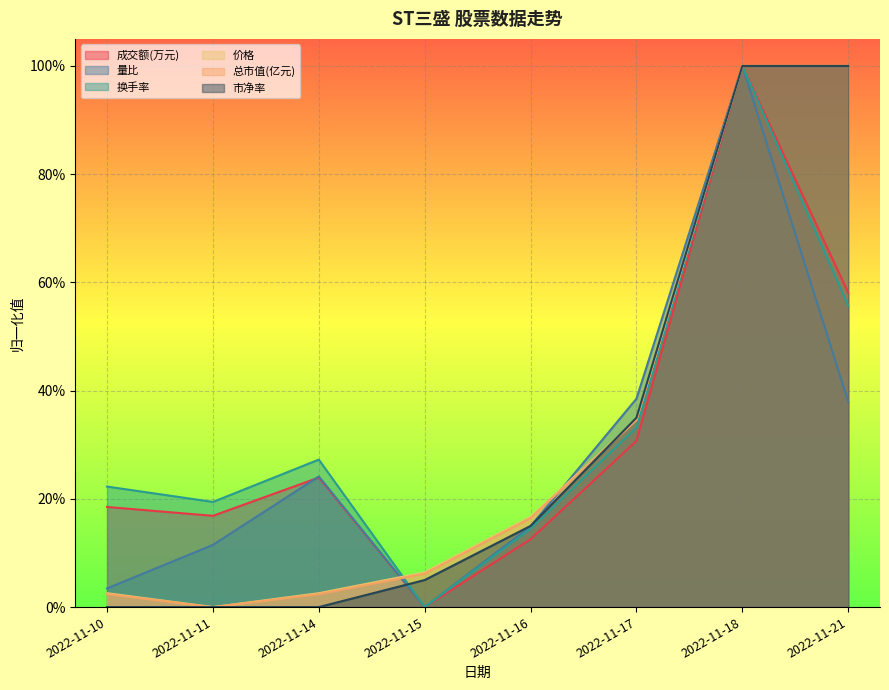

What is the total value across all series at 2022-11-18?

6.0